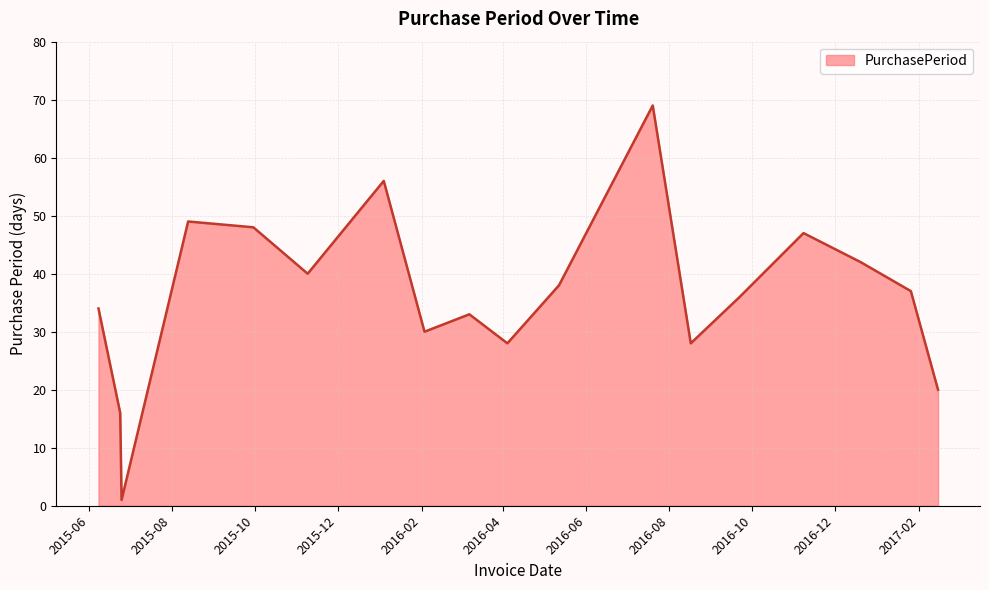

How many values are below 37?

9